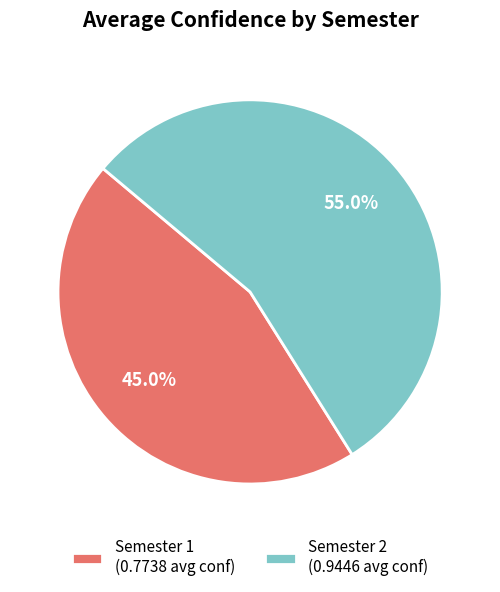

Is Semester 1 the majority of the pie?

No